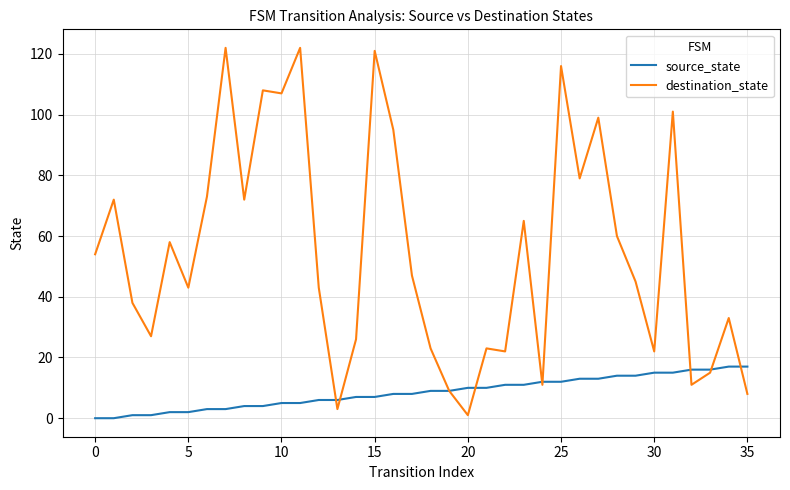

What is the sum of all destination_state values?

1974